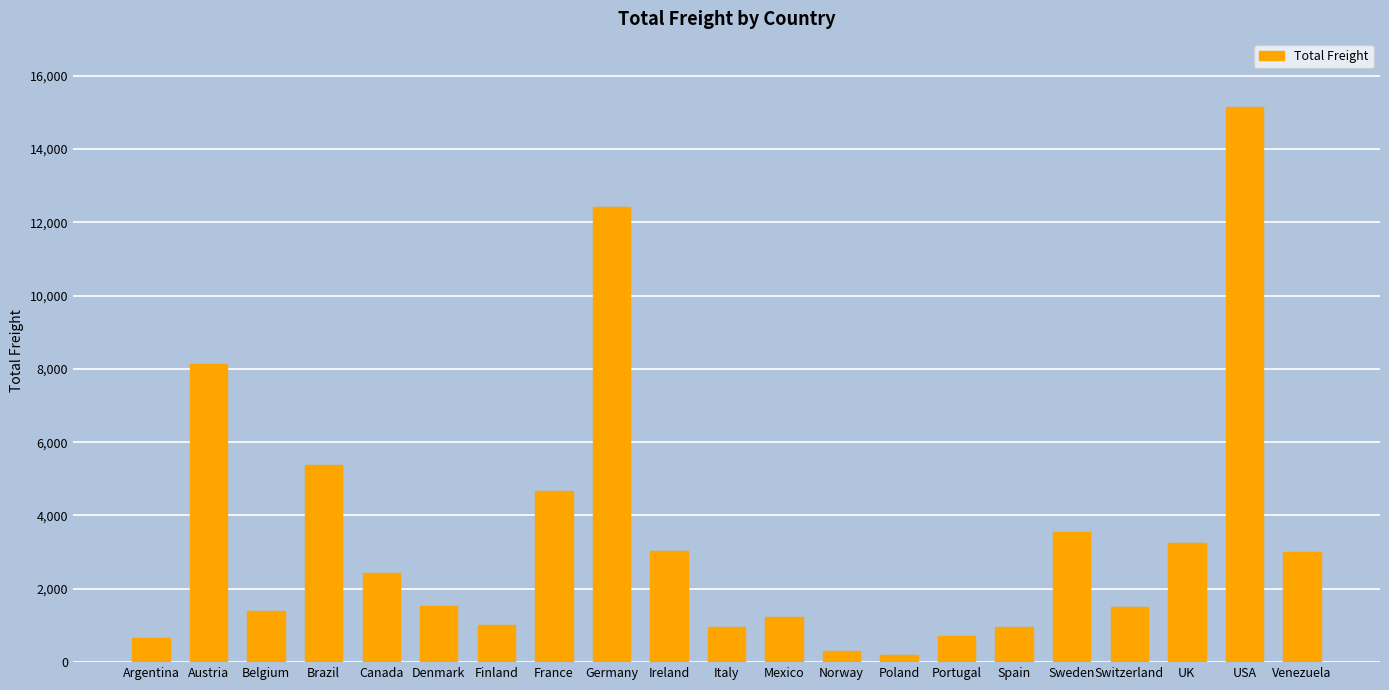

What value does the data have at UK?

3249.7